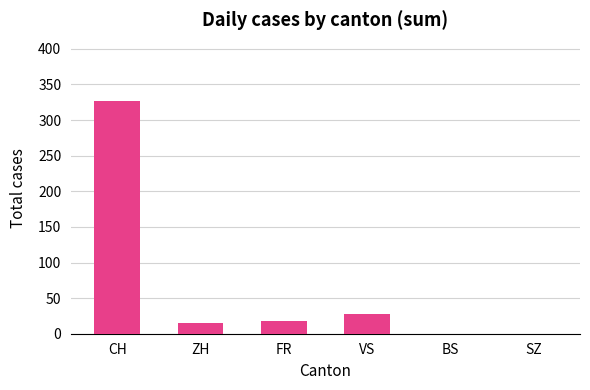

What is the sum of the values at SZ and CH?

327